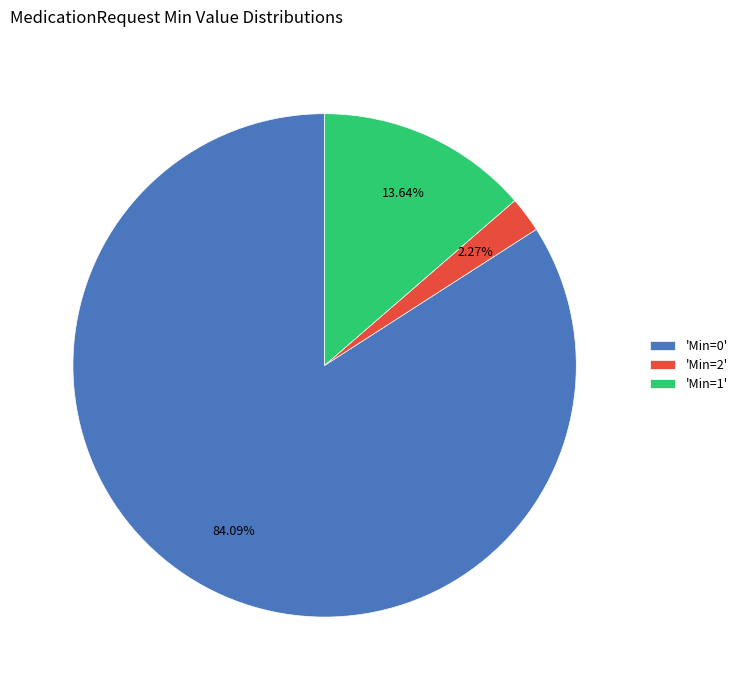

Combined, do 'Min=2' and 'Min=1' account for over 50%?

No